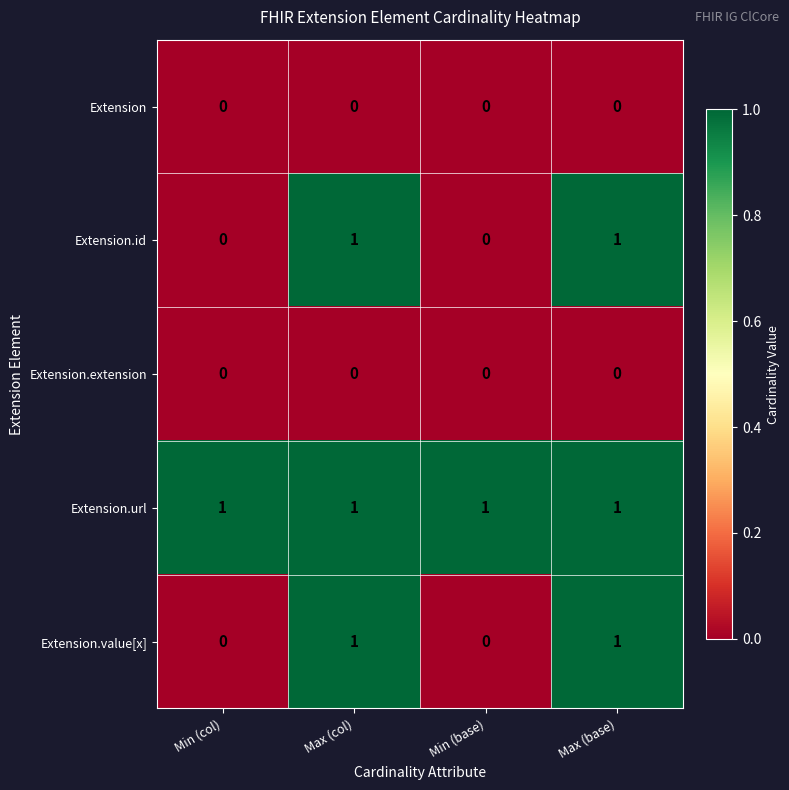

The Extension.value[x] series shows 1 at Max (base). True or false?

True